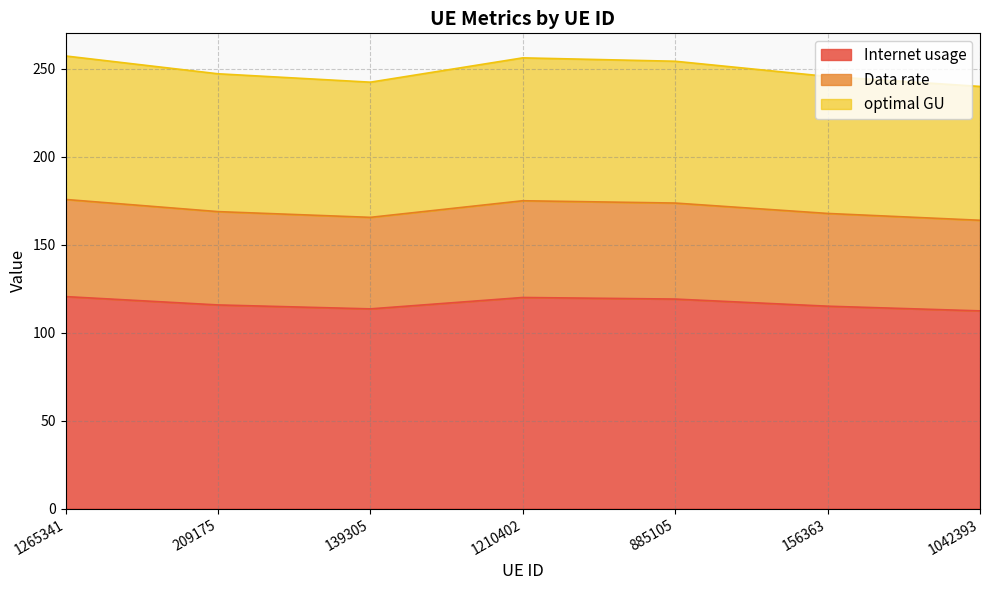

What position from the right is 139305?

5